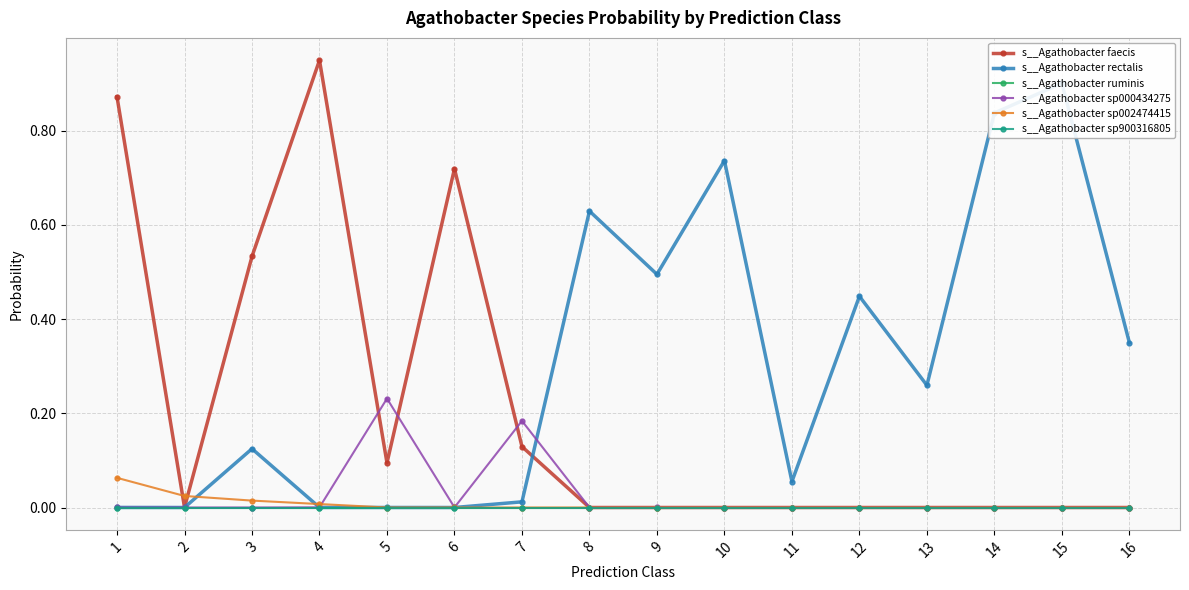

Reading right to left, what are all the values shown in this chart?

s__Agathobacter faecis: 16=0.0	15=0.0	14=0.0	13=0.0	12=0.0	11=0.0	10=0.0	9=0.0	8=0.0	7=0.1	6=0.7	5=0.1	4=0.9	3=0.5	2=0.0	1=0.9
s__Agathobacter rectalis: 16=0.4	15=0.9	14=0.8	13=0.3	12=0.4	11=0.1	10=0.7	9=0.5	8=0.6	7=0.0	6=0.0	5=0.0	4=0.0	3=0.1	2=0.0	1=0.0
s__Agathobacter ruminis: 16=0.0	15=0.0	14=0.0	13=0.0	12=0.0	11=0.0	10=0.0	9=0.0	8=0.0	7=0.0	6=0.0	5=0.0	4=0.0	3=0.0	2=0.0	1=0.0
s__Agathobacter sp000434275: 16=0.0	15=0.0	14=0.0	13=0.0	12=0.0	11=0.0	10=0.0	9=0.0	8=0.0	7=0.2	6=0.0	5=0.2	4=0.0	3=0.0	2=0.0	1=0.0
s__Agathobacter sp002474415: 16=0.0	15=0.0	14=0.0	13=0.0	12=0.0	11=0.0	10=0.0	9=0.0	8=0.0	7=0.0	6=0.0	5=0.0	4=0.0	3=0.0	2=0.0	1=0.1
s__Agathobacter sp900316805: 16=0.0	15=0.0	14=0.0	13=0.0	12=0.0	11=0.0	10=0.0	9=0.0	8=0.0	7=0.0	6=0.0	5=0.0	4=0.0	3=0.0	2=0.0	1=0.0